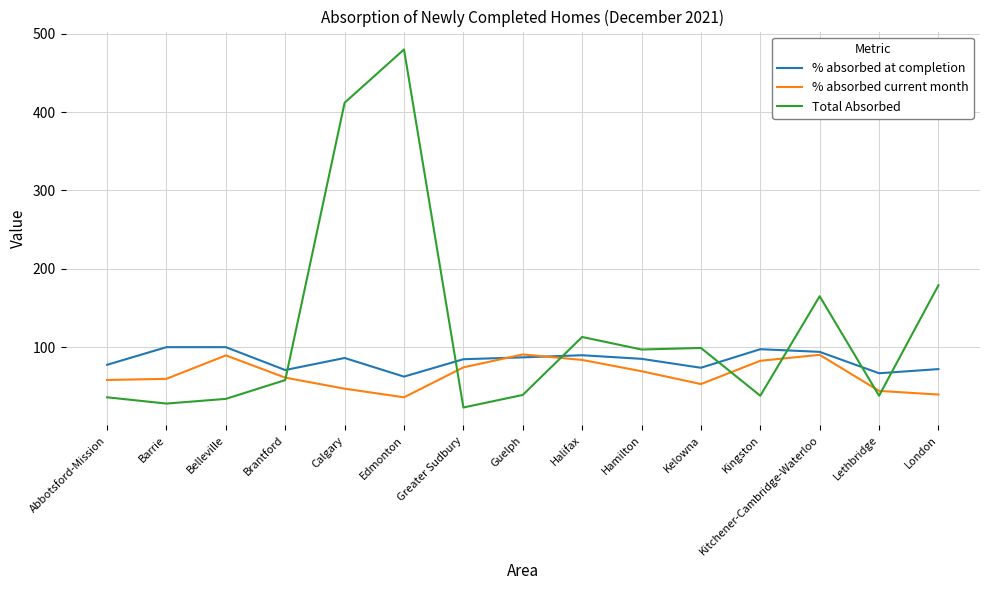

List the series in order of their overall mean, highest first.

Total Absorbed, % absorbed at completion, % absorbed current month